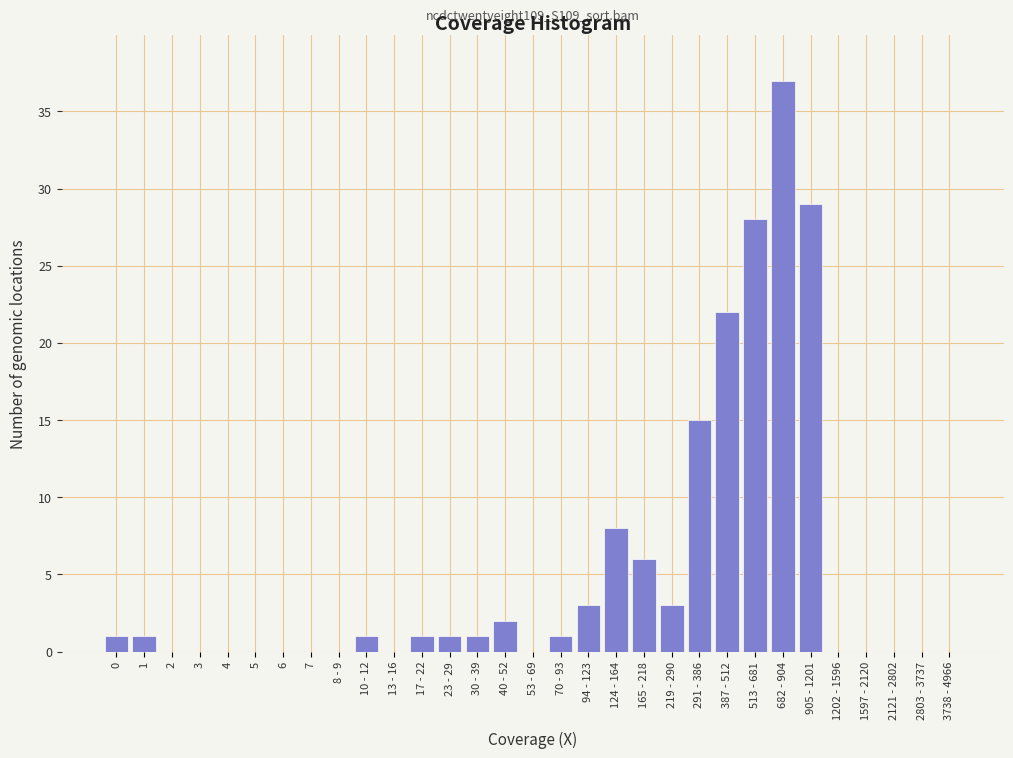

Between 3738 - 4966 and 124 - 164, which is larger?

124 - 164